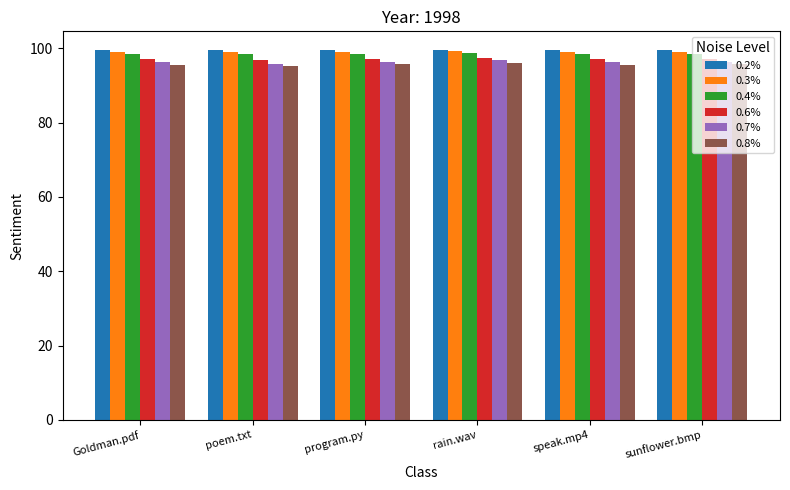

What is the difference between the maximum and minimum values in the 0.2% series?

0.1